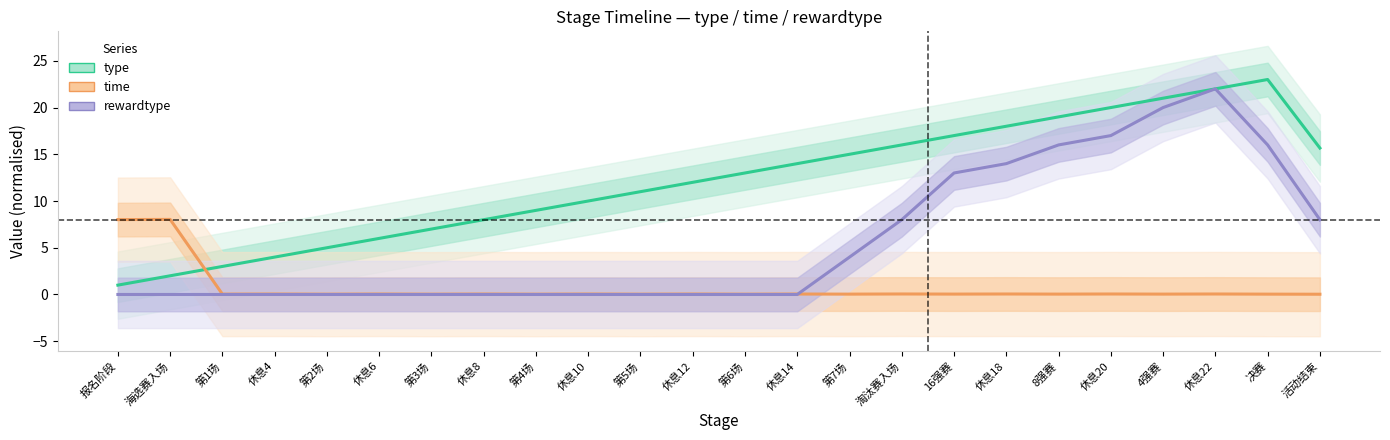

Rank the series by their maximum value, from lowest to highest.

time, rewardtype, type